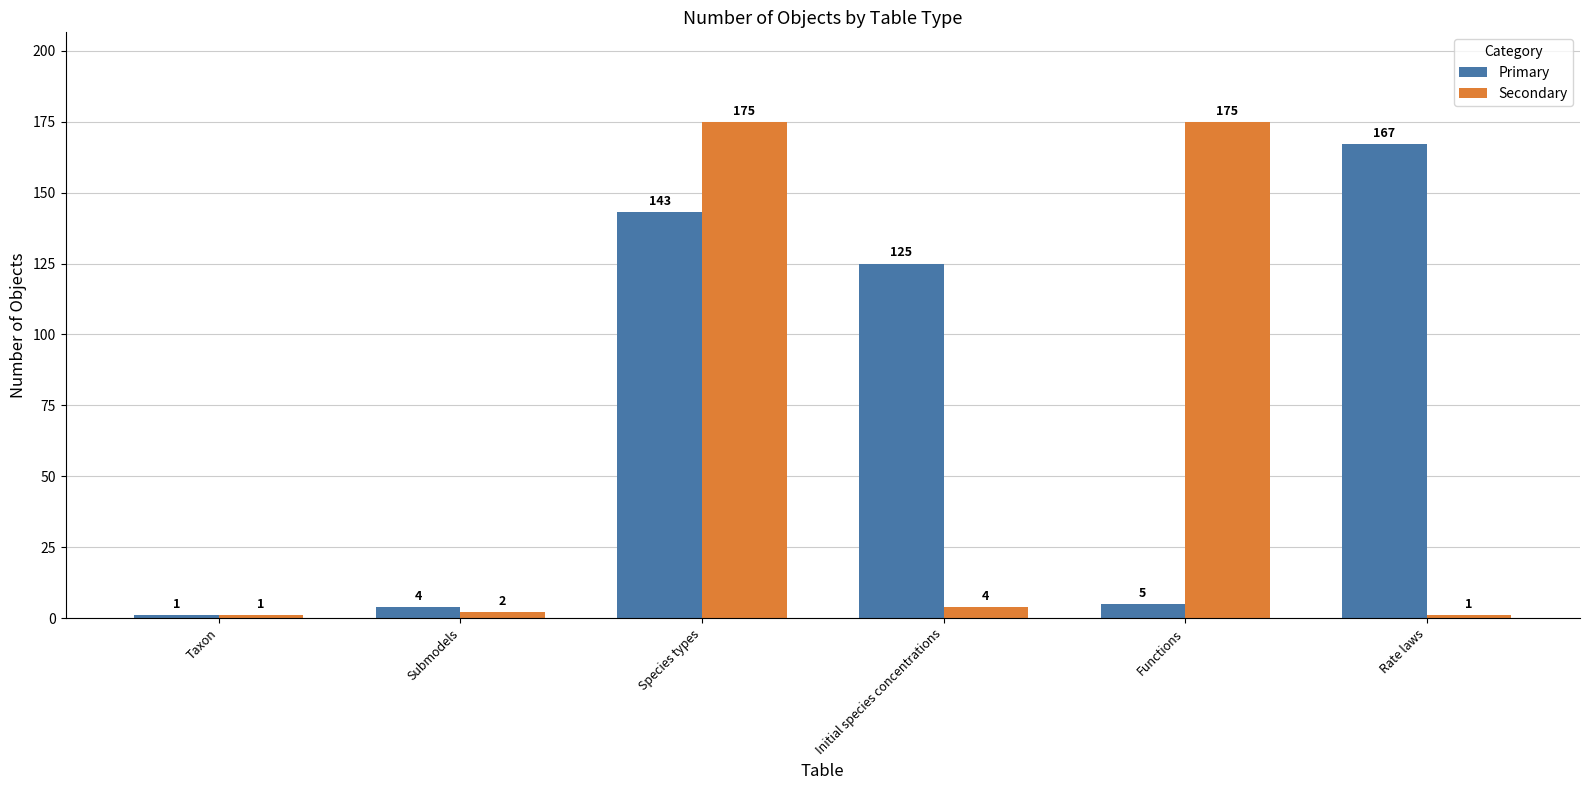

At Rate laws, list the series in order from largest to smallest.

Primary, Secondary